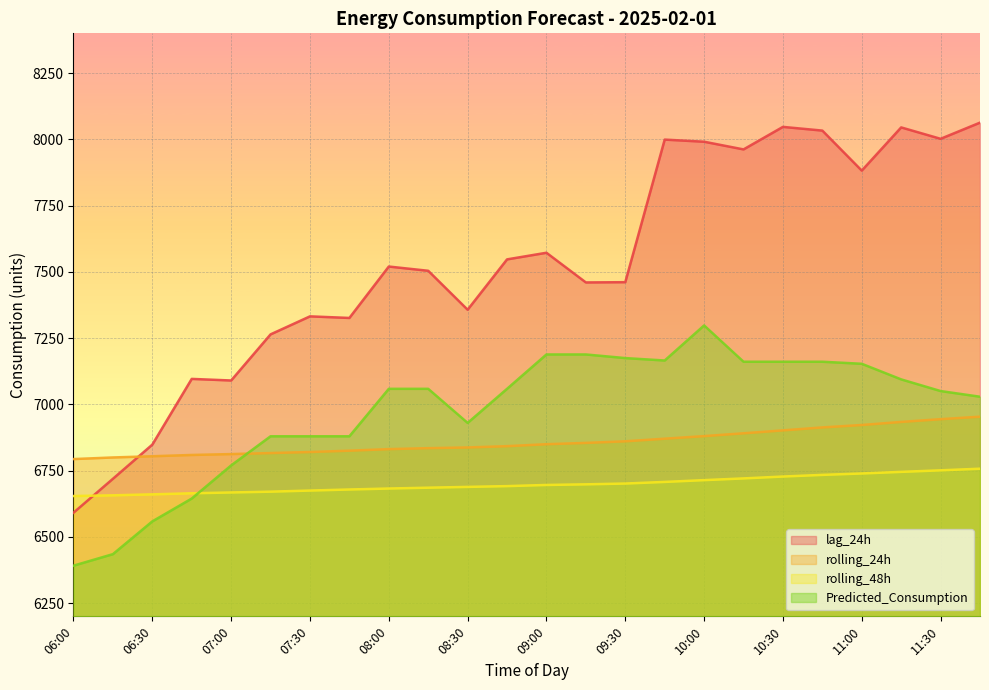

Where does the lag_24h series first go above 7520?

08:45